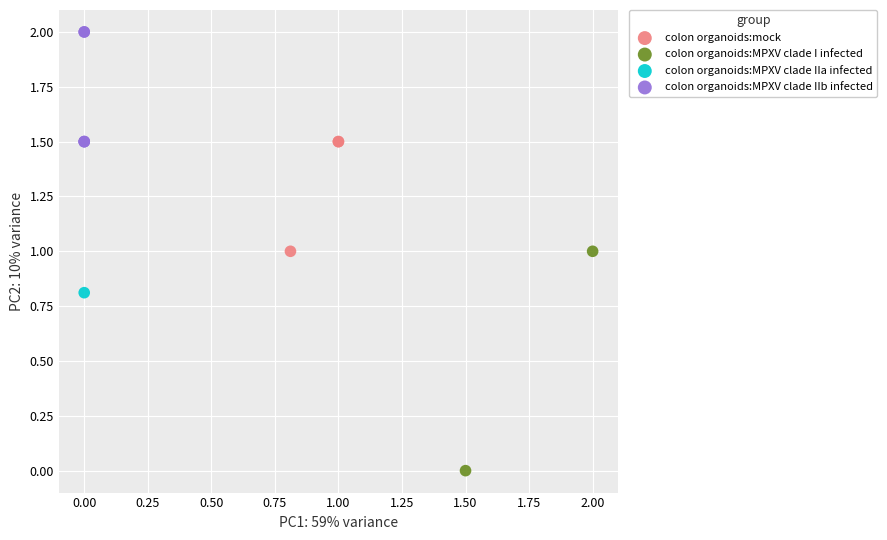

What are all the series names shown in the legend?

colon organoids:mock, colon organoids:MPXV clade I infected, colon organoids:MPXV clade IIa infected, colon organoids:MPXV clade IIb infected